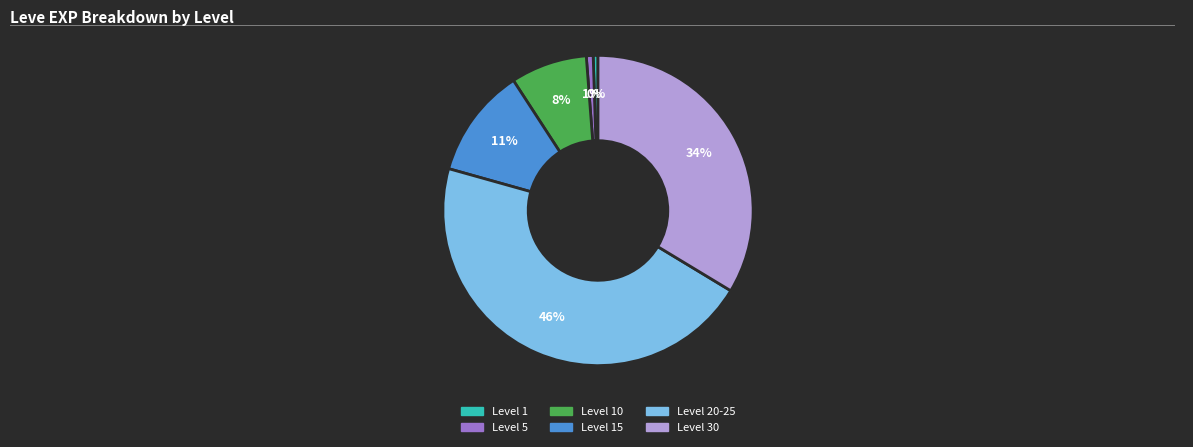

Count the number of slices in the pie.

6